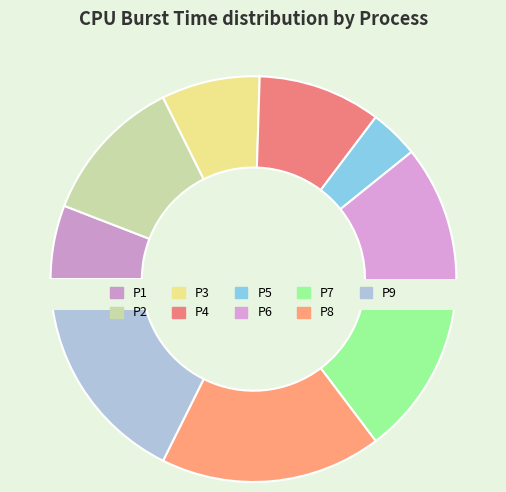

What is the smallest slice in the pie chart?

P5